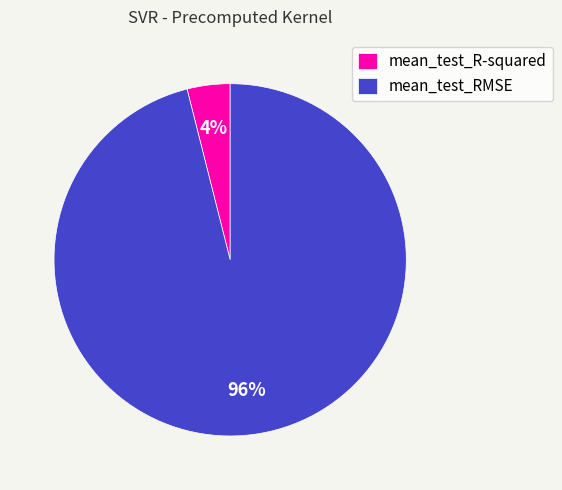

To the nearest percent, what portion does mean_test_R-squared represent?

4%